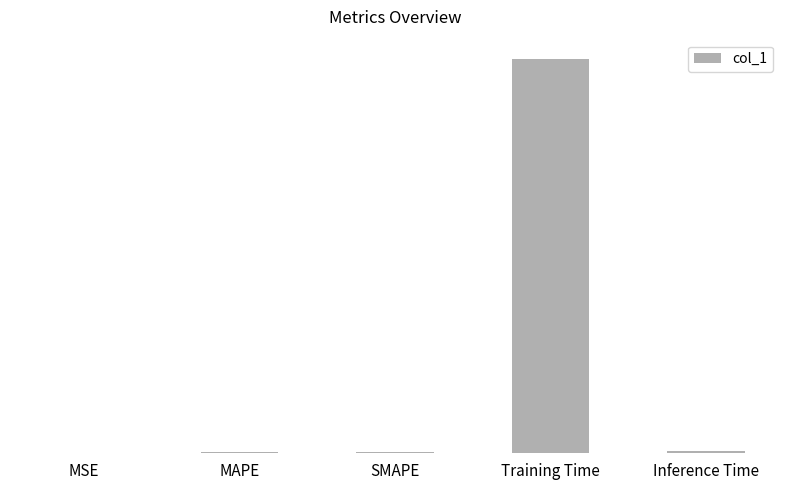

Are the bars horizontal?

No